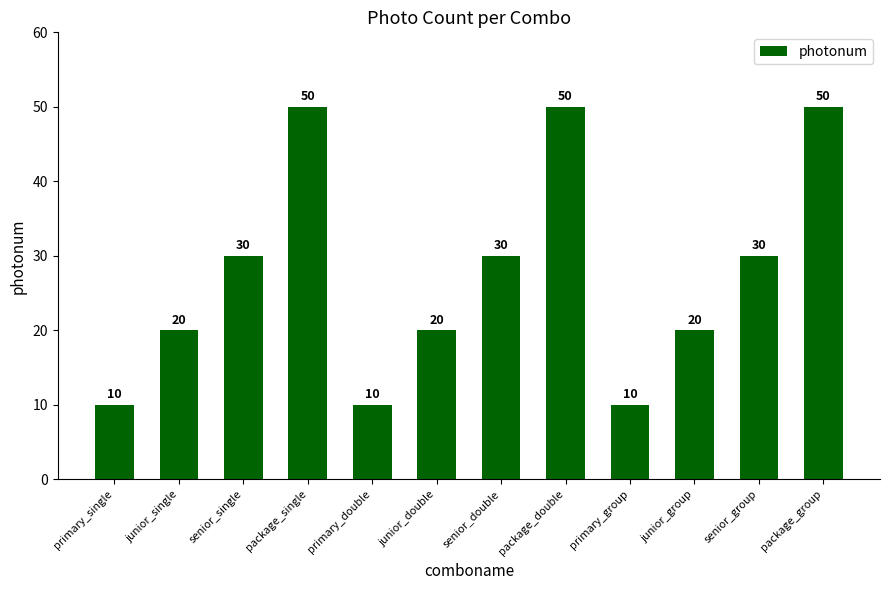

Approximately how many times larger is the value at package_group compared to primary_group?

5.0